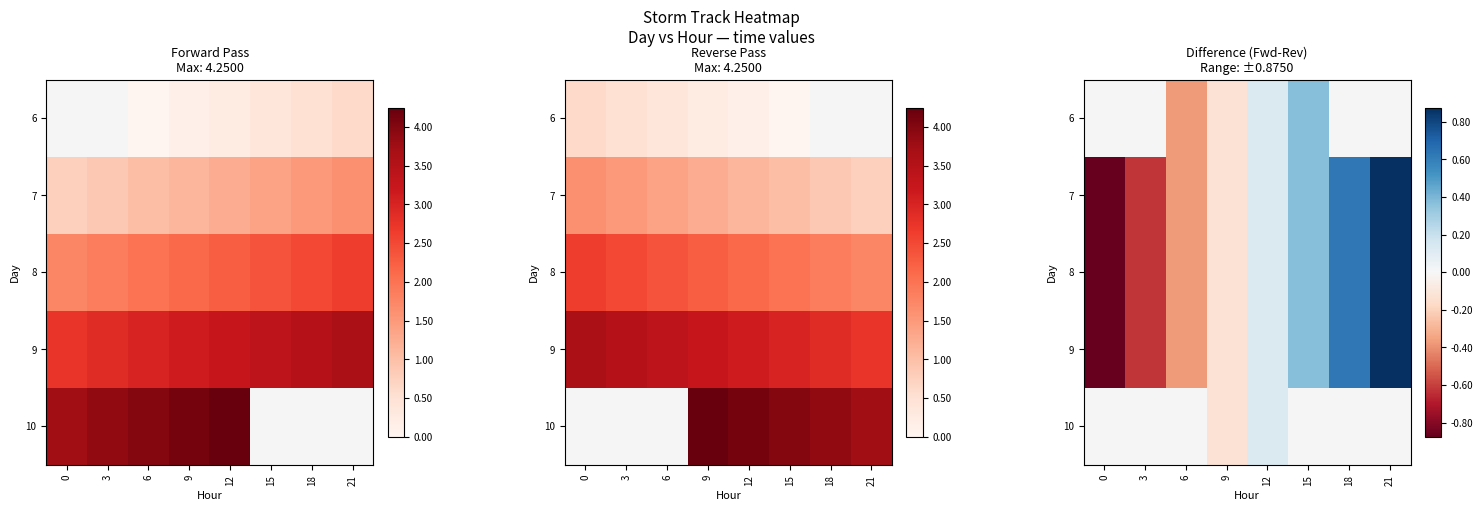

How many values in 6 are above zero?

2